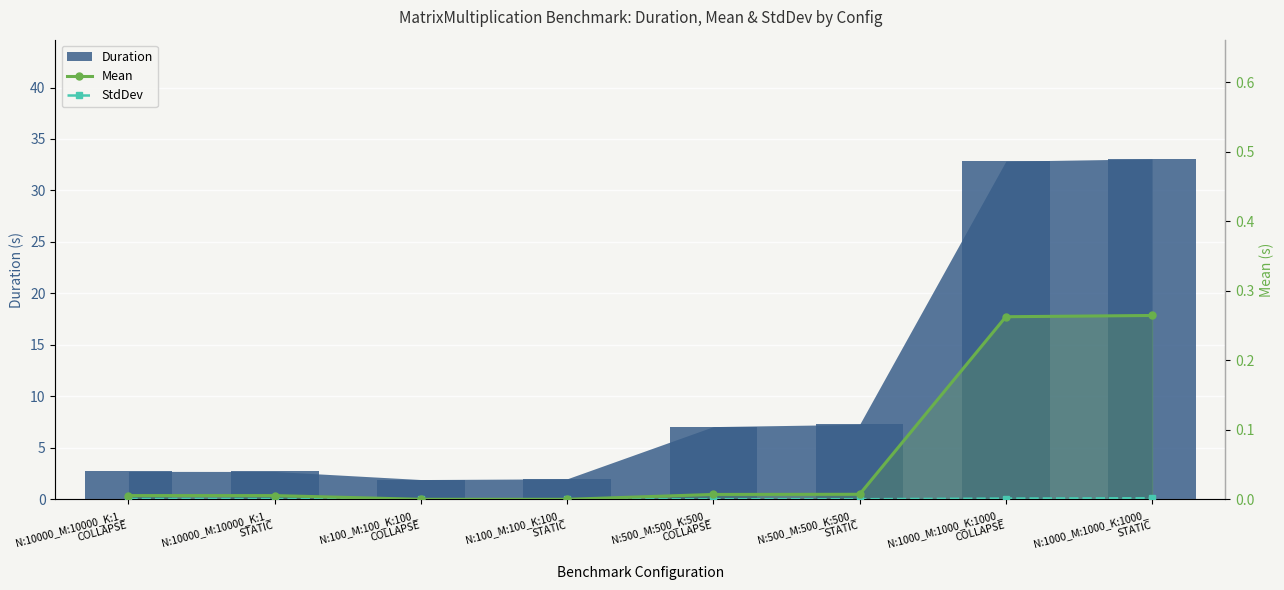

Which has a higher value, N:100_M:100_K:100_
COLLAPSE or N:500_M:500_K:500_
COLLAPSE?

N:500_M:500_K:500_
COLLAPSE